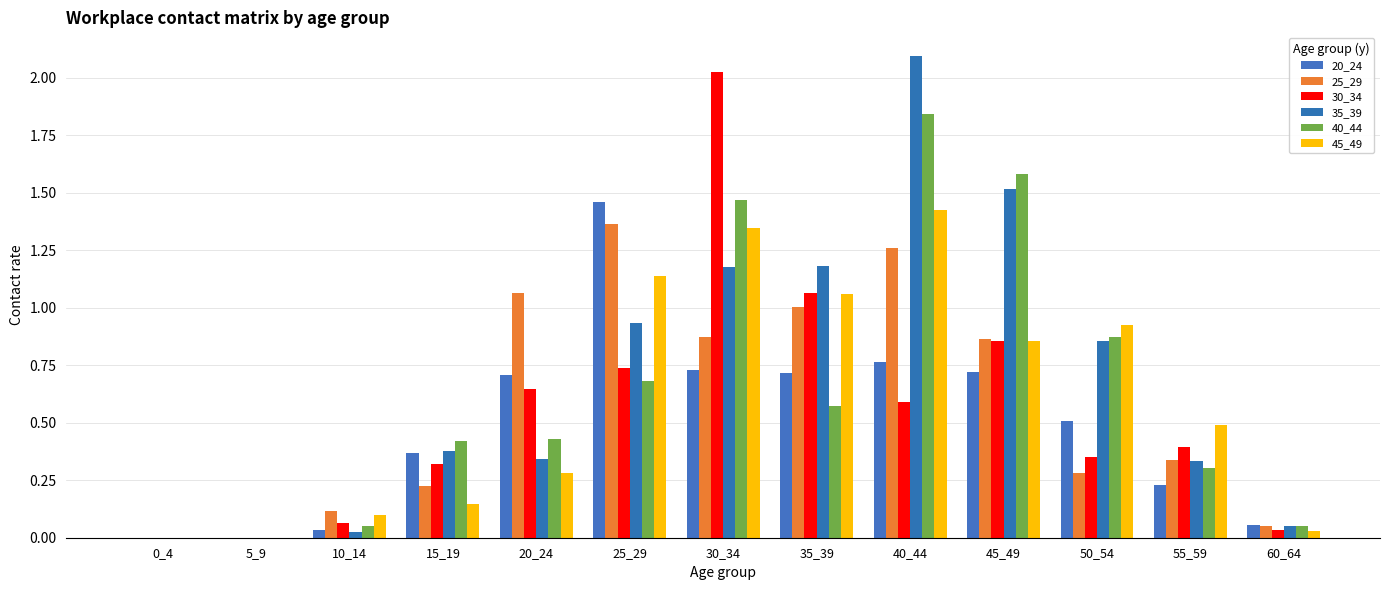

What is the maximum value shown in the chart?

2.1